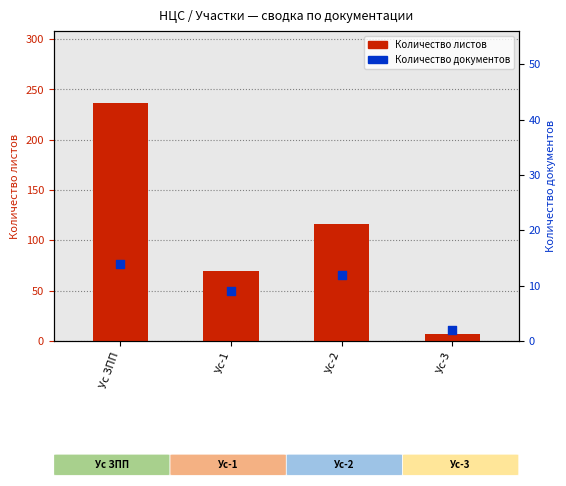

What is the total value across all series at Ус-2?

128